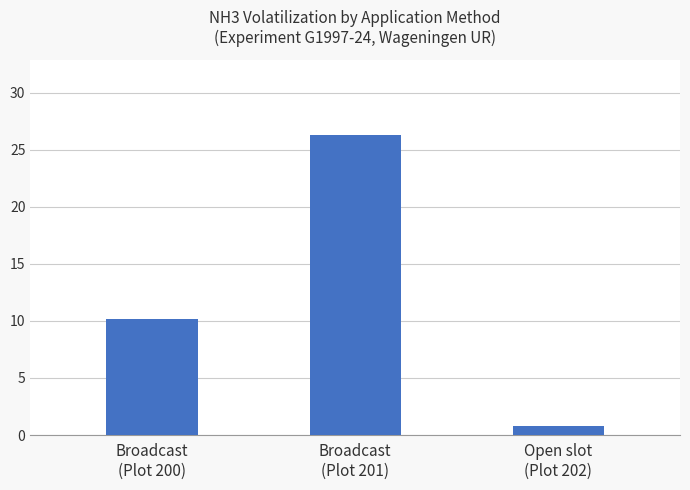

Rank the categories by value from highest to lowest.

Broadcast
(Plot 201), Broadcast
(Plot 200), Open slot
(Plot 202)